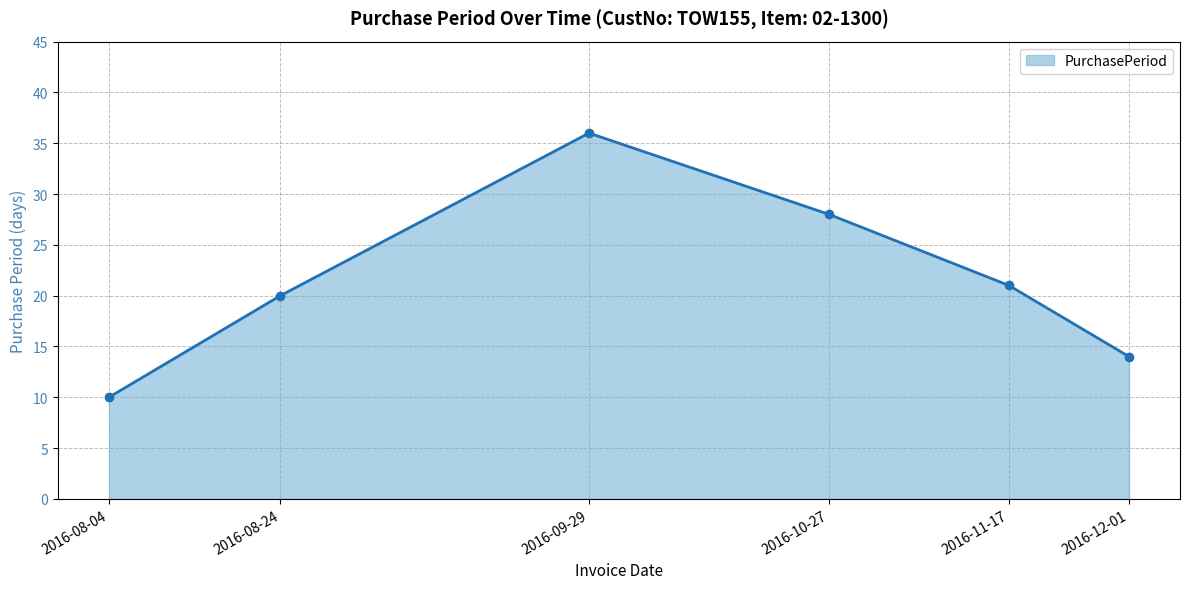

What is the average value?

22